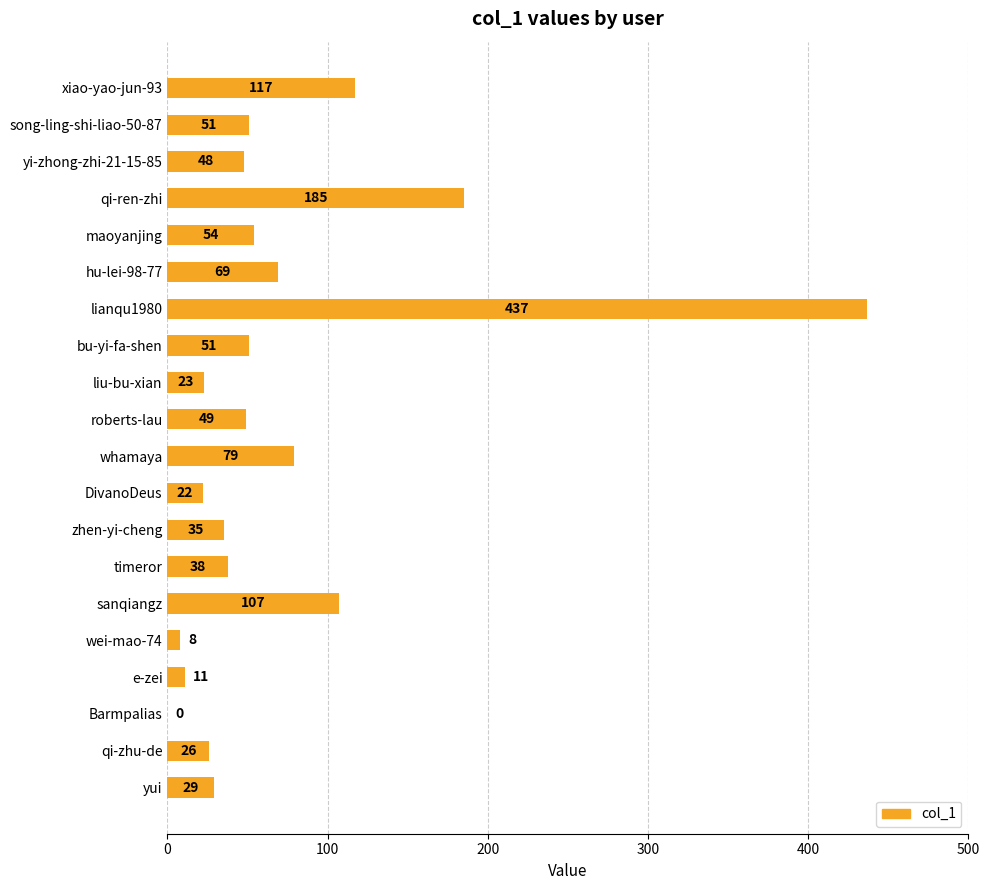

What is the change in value from DivanoDeus to yui?

+7